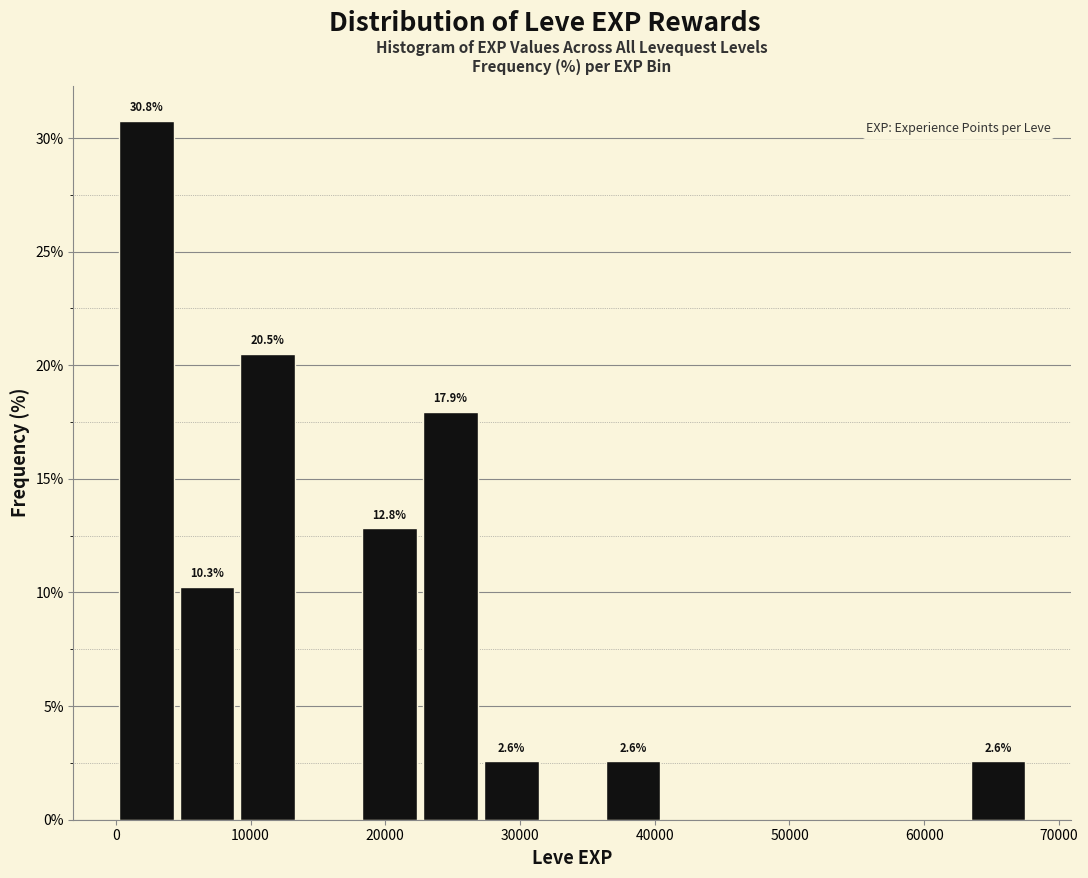

Which range on the x-axis has the tallest bar?

0 to 5000